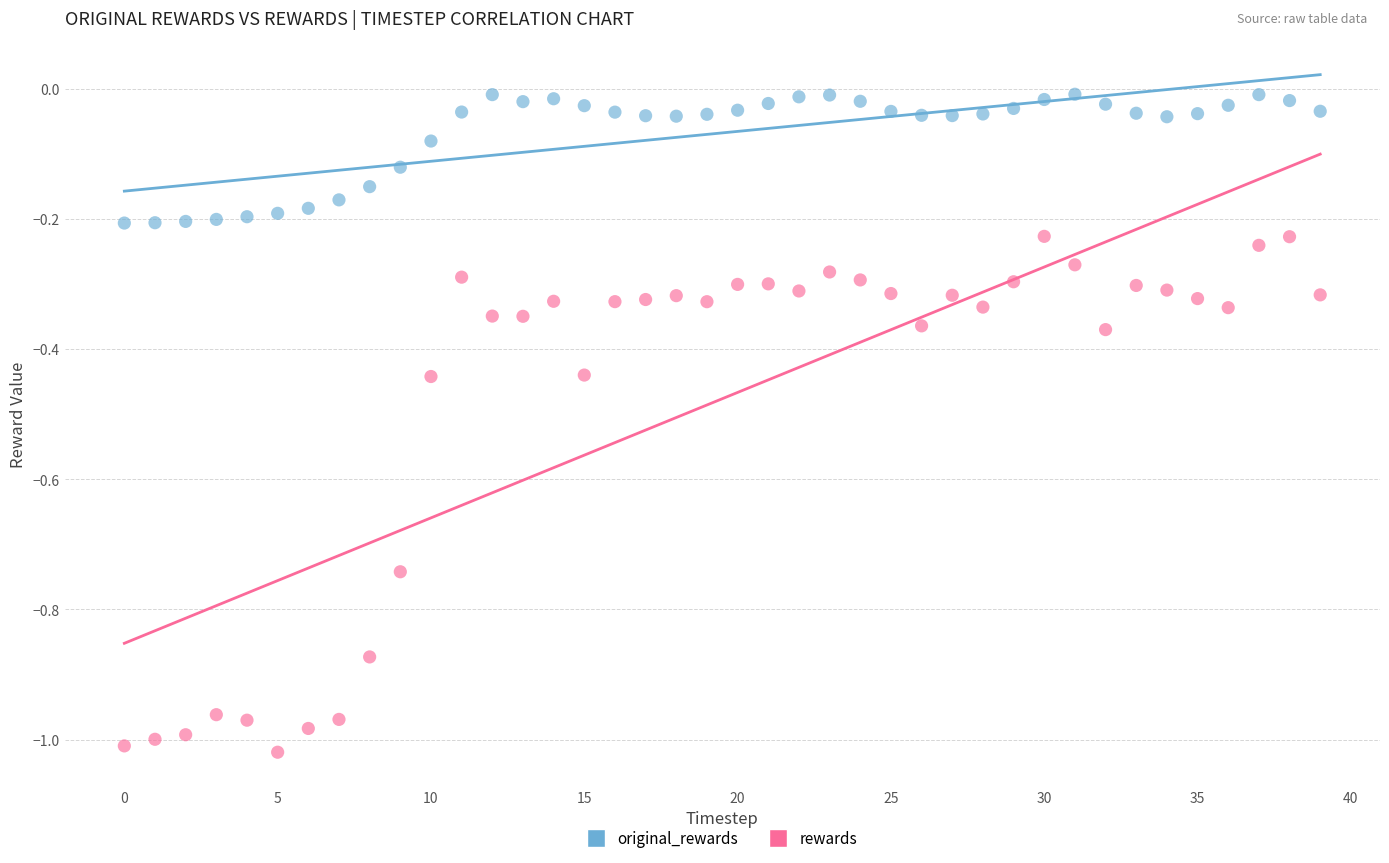

What are all the series names shown in the legend?

original_rewards, rewards